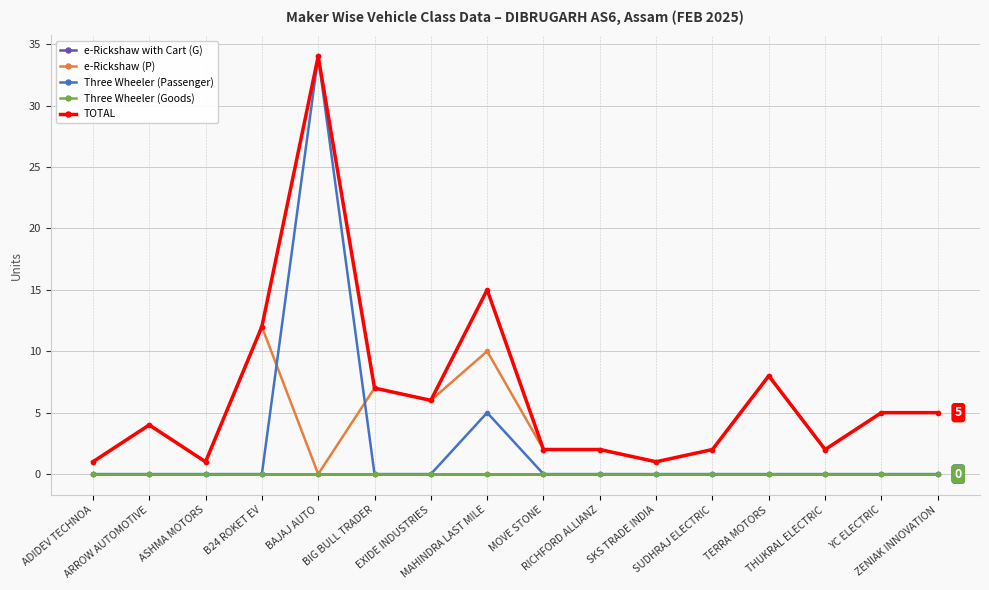

List the series in order of their peak value, highest first.

Three Wheeler (Passenger), TOTAL, e-Rickshaw (P), e-Rickshaw with Cart (G), Three Wheeler (Goods)